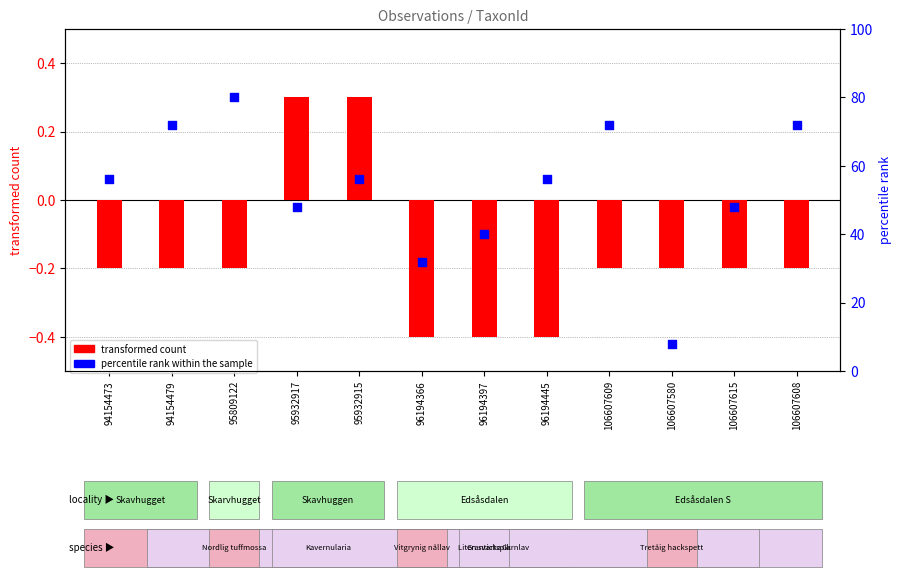

What is the total value across all series at 96194366?

31.6